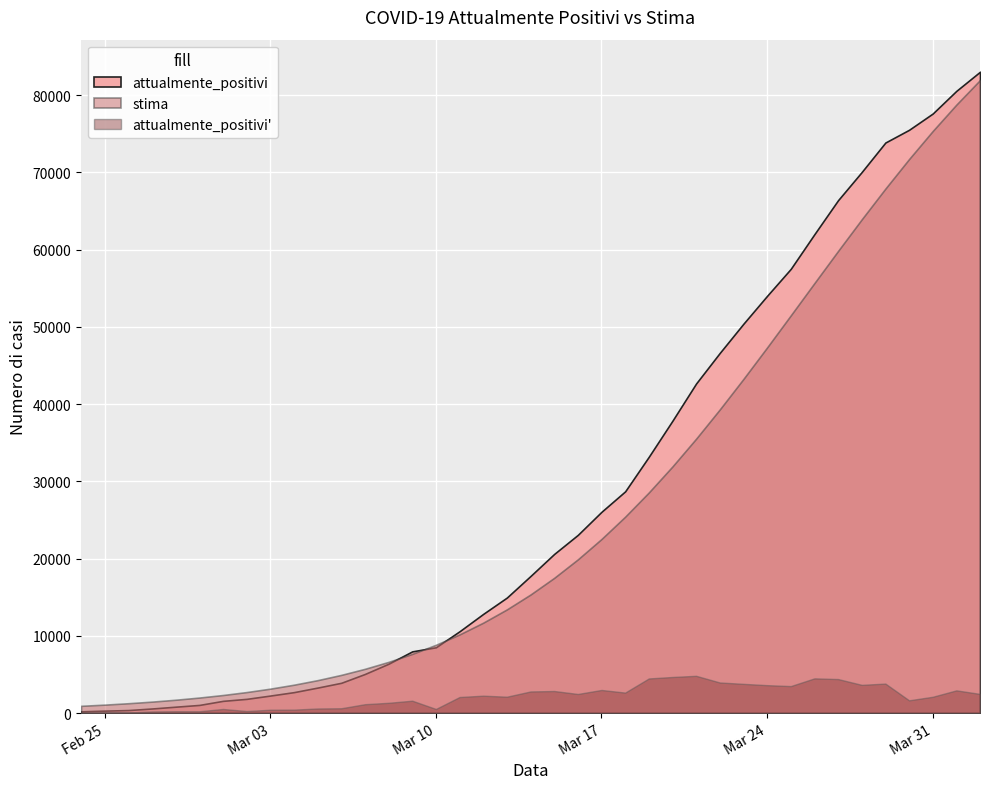

Which series changed the most between 2020-02-26 and 2020-03-14?

attualmente_positivi